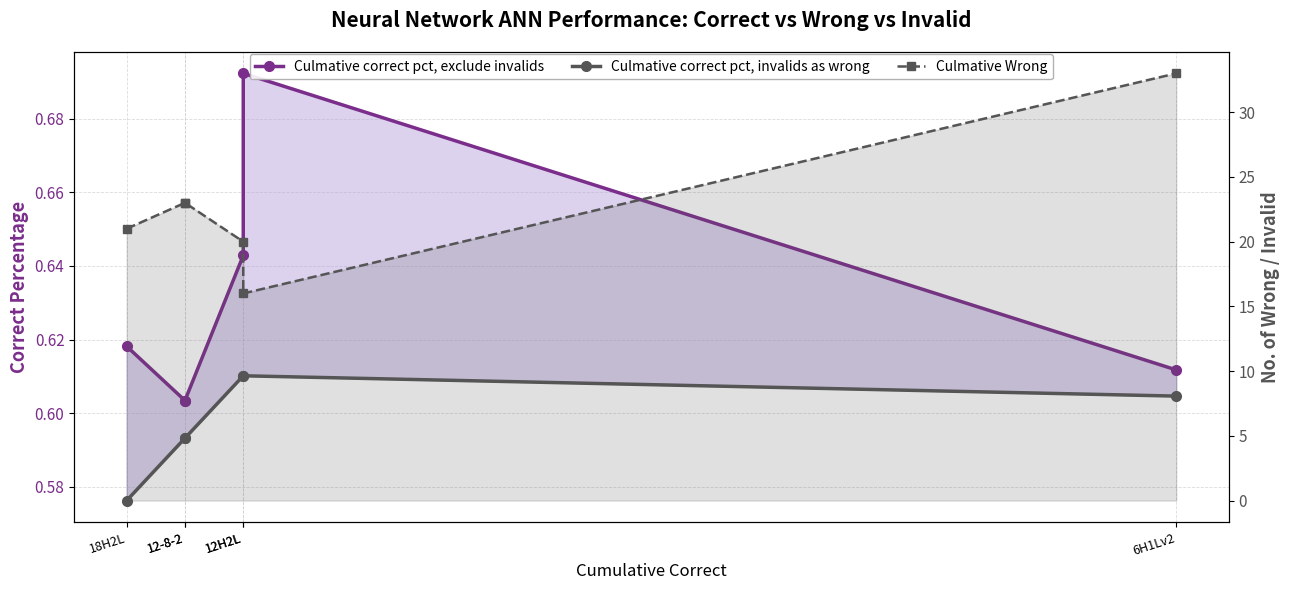

What is the spread (max minus min) of values at 12-8-2?

22.4